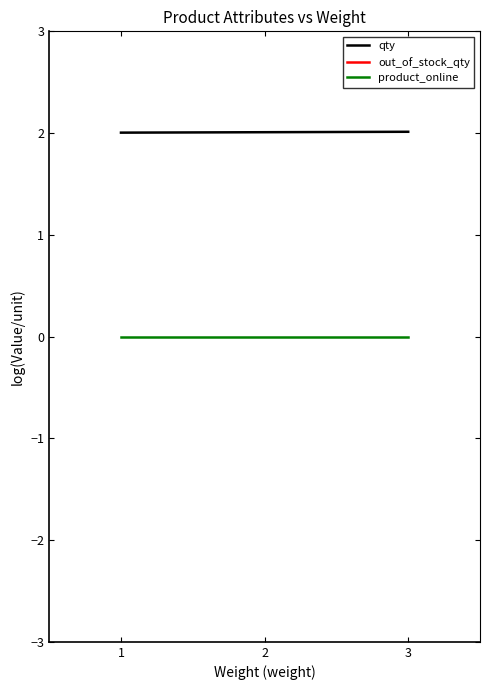

Which category has the lowest value in the out_of_stock_qty series?

1